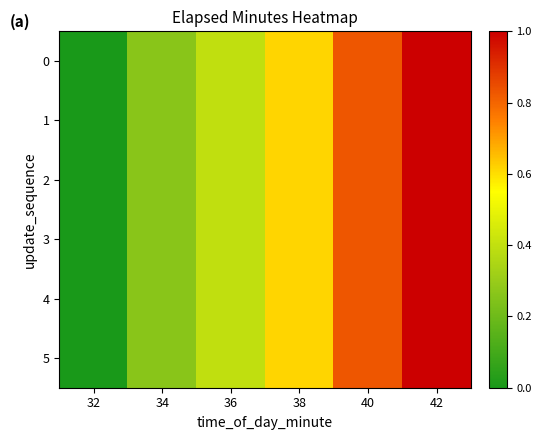

What is the greatest value displayed?

1.0